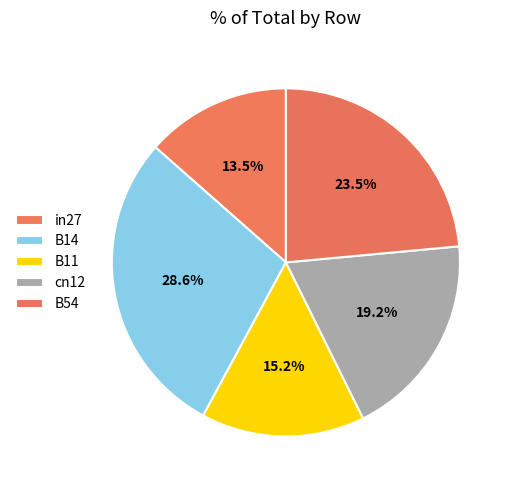

To the nearest percent, what percentage of the pie is cn12?

19%